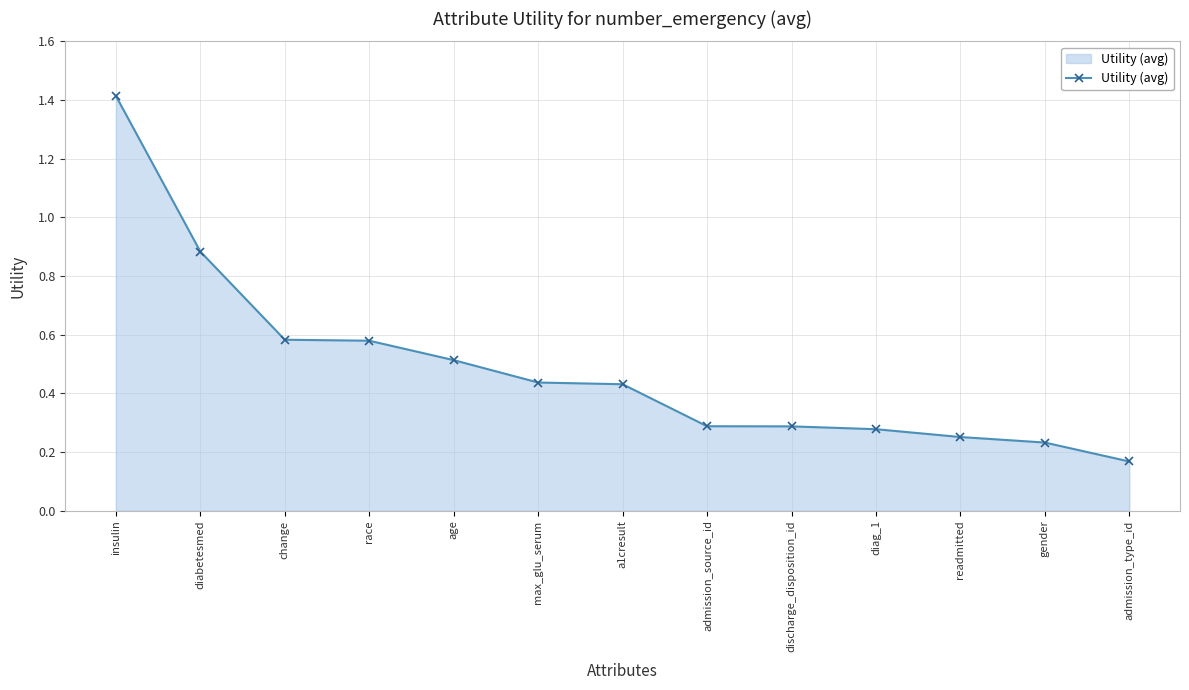

How many series are shown in this chart?

1